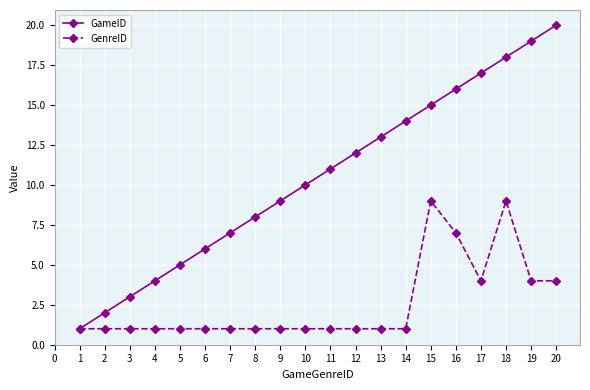

What is the value of the GenreID point at the 9th from the left?

1